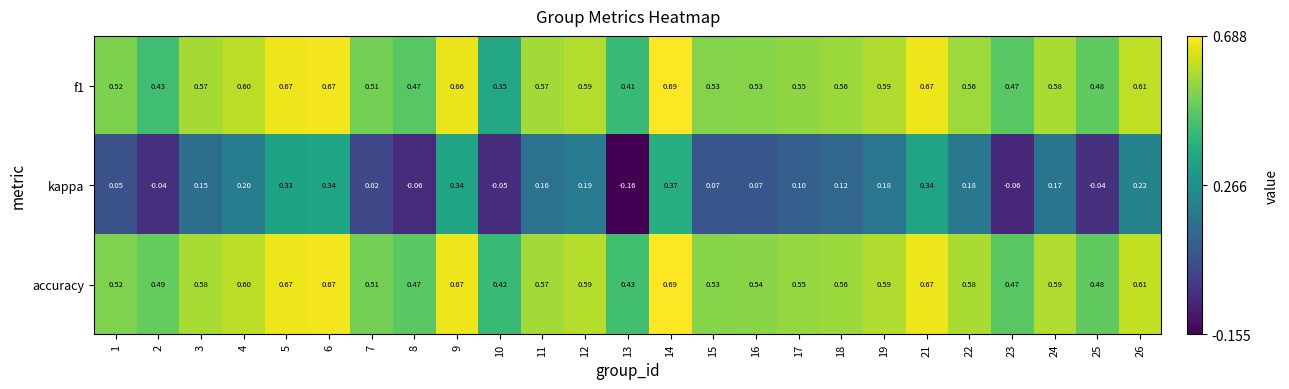

Which series changed the most between 5 and 10?

kappa